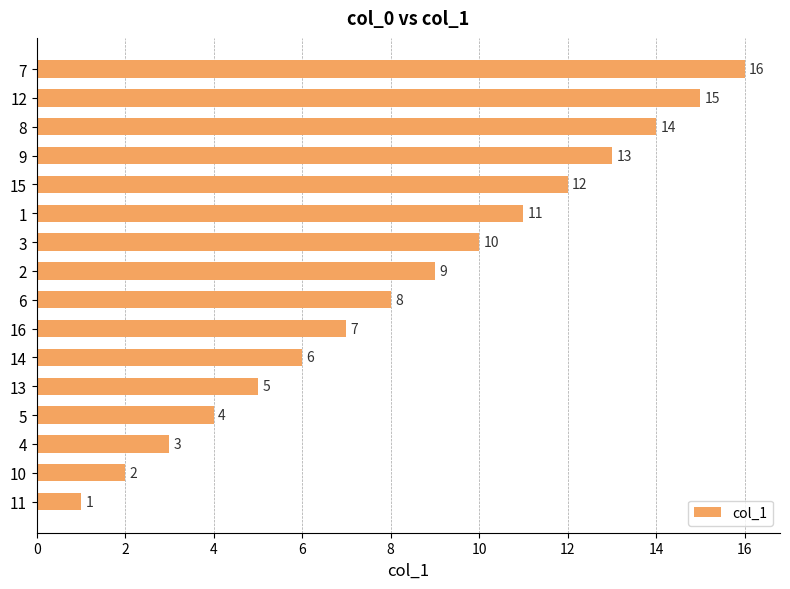

List the labels in order of value, largest first.

7, 12, 8, 9, 15, 1, 3, 2, 6, 16, 14, 13, 5, 4, 10, 11